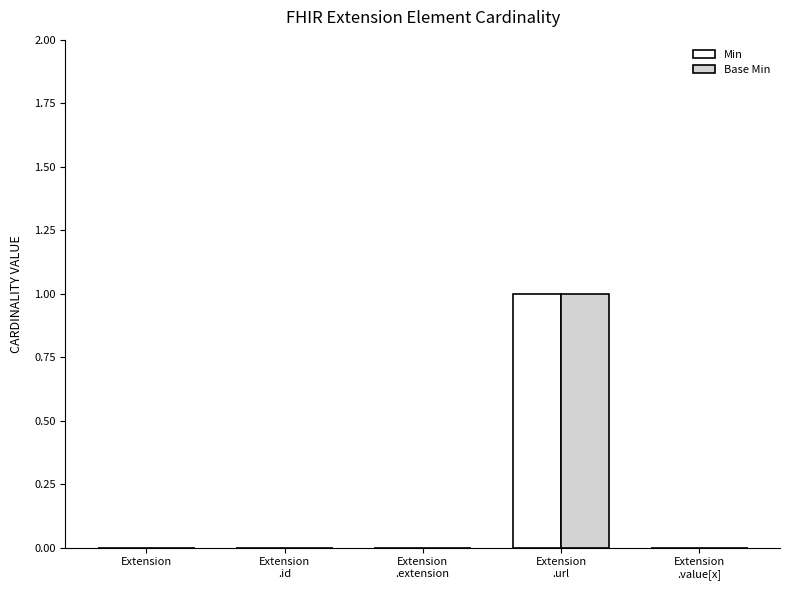

Which category has the highest value in the Min series?

Extension
.url